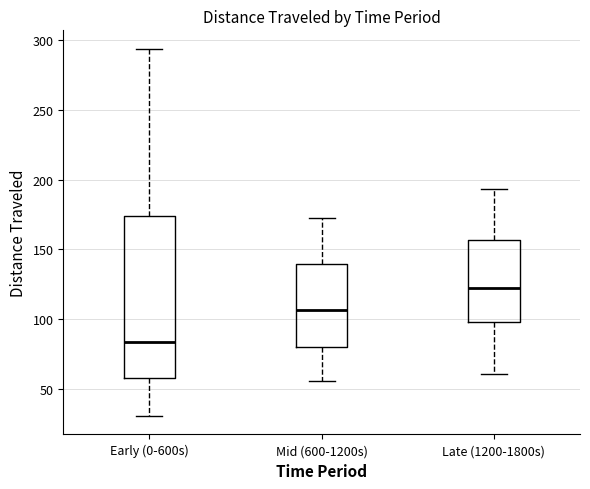

Which box has the highest median line?

Late (1200-1800s)